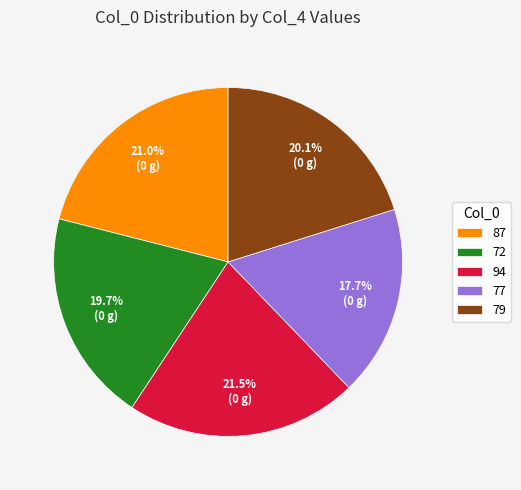

To the nearest percent, what is the difference between the largest and smallest slice percentages?

4%